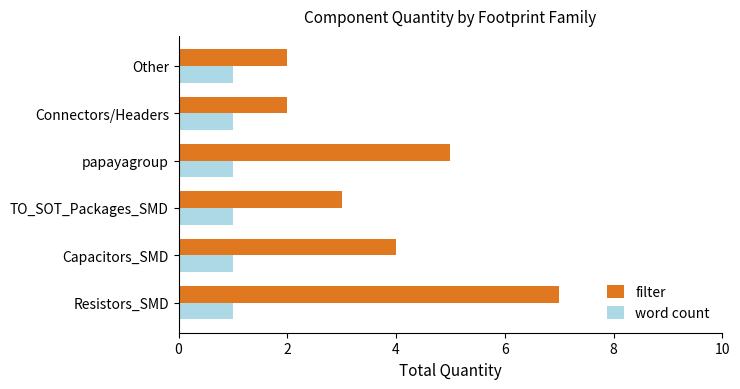

What is the difference between the maximum and second lowest values in the filter series?

5